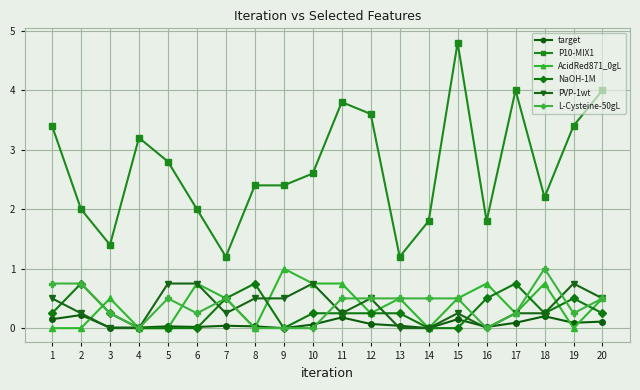

Which category has the highest value across all series?

15